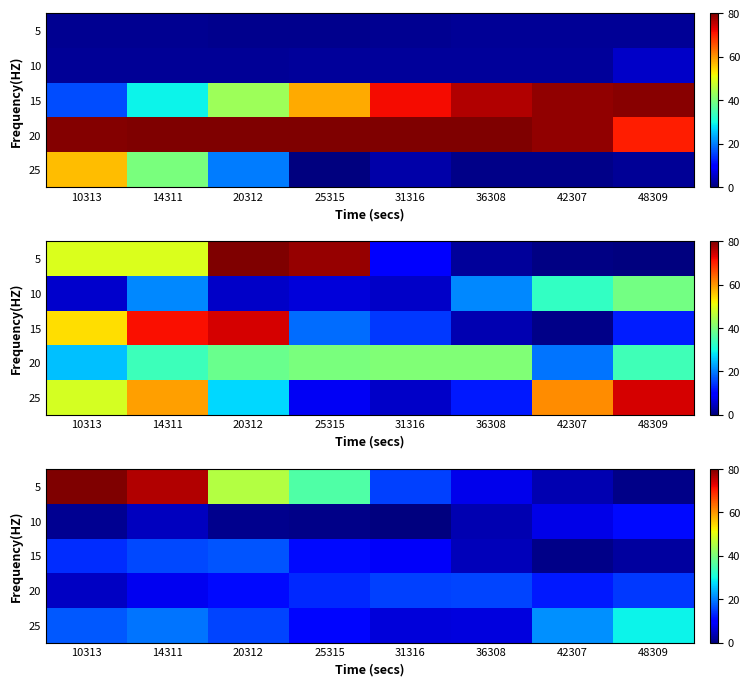

The 5 series shows 6.7 at 31316. True or false?

False